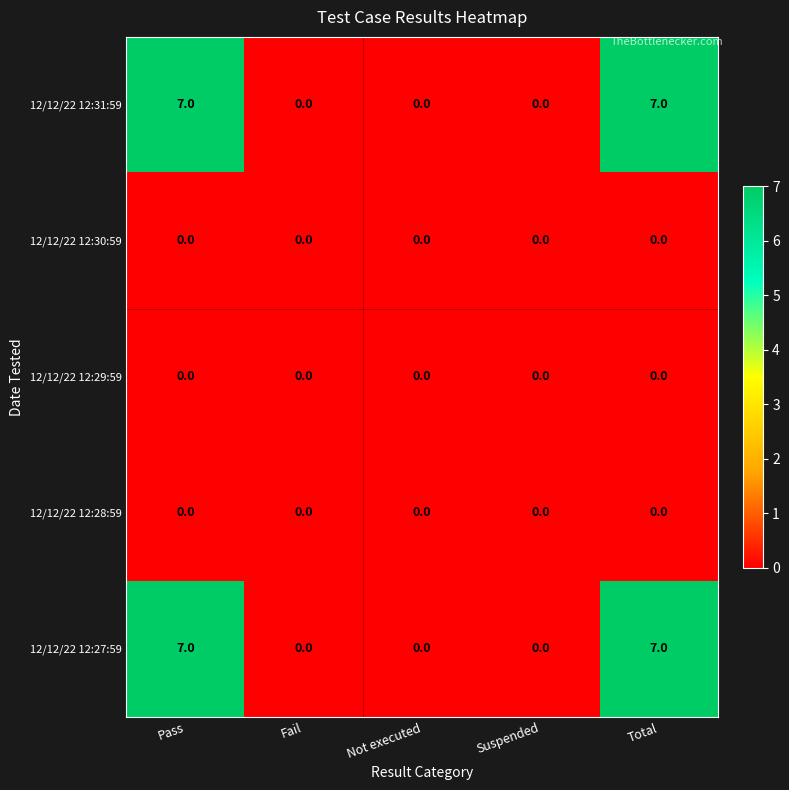

Is it true that 12/12/22 12:30:59 equals 0 at Not executed?

True